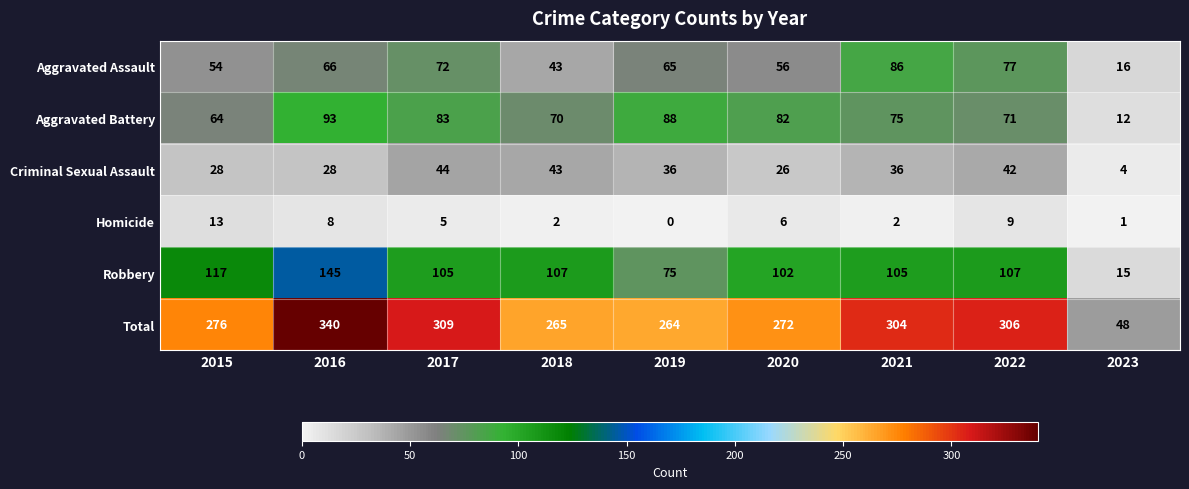

What is the sum of the Total values at 2017 and 2018?

574